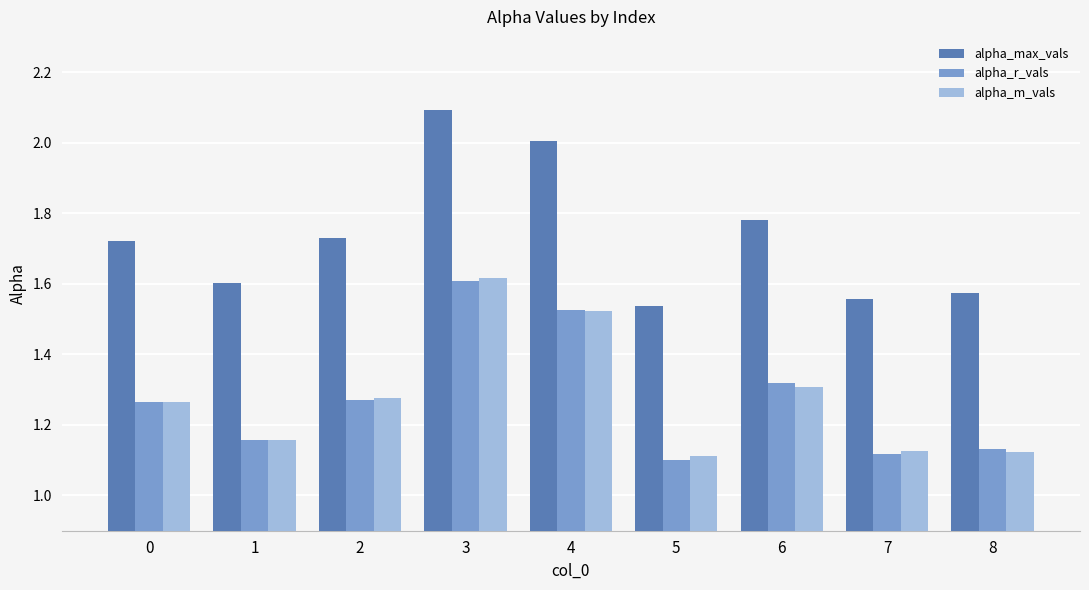

How many groups of bars are there?

9